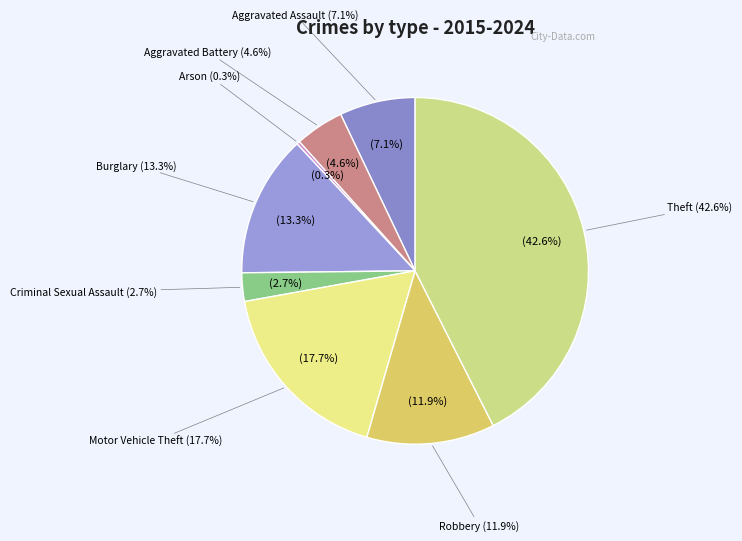

Does any single category account for the majority?

No